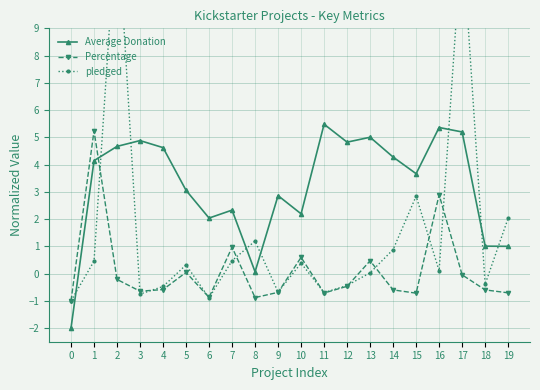

How many lines are shown in the chart?

3